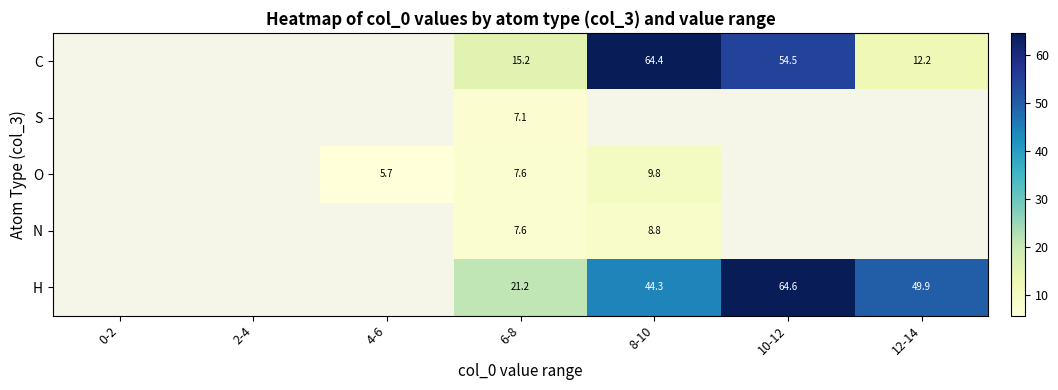

Is it true that H equals 21.2 at 6-8?

True